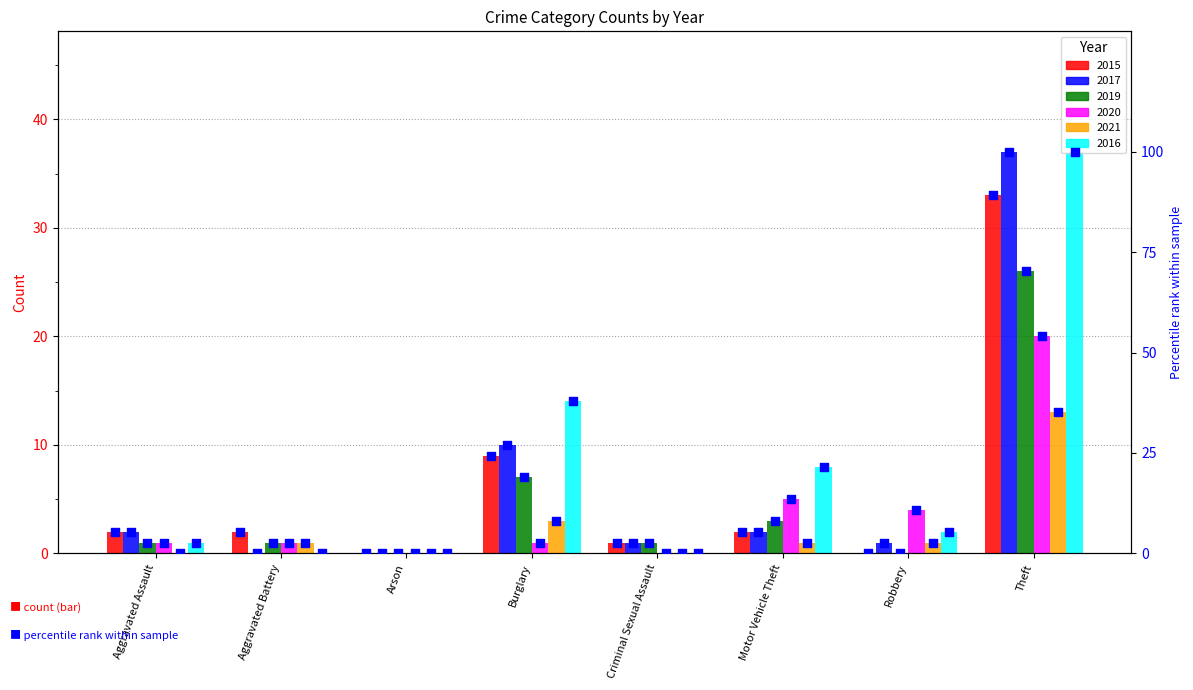

Which series reaches the minimum Y coordinate?

2015_pct